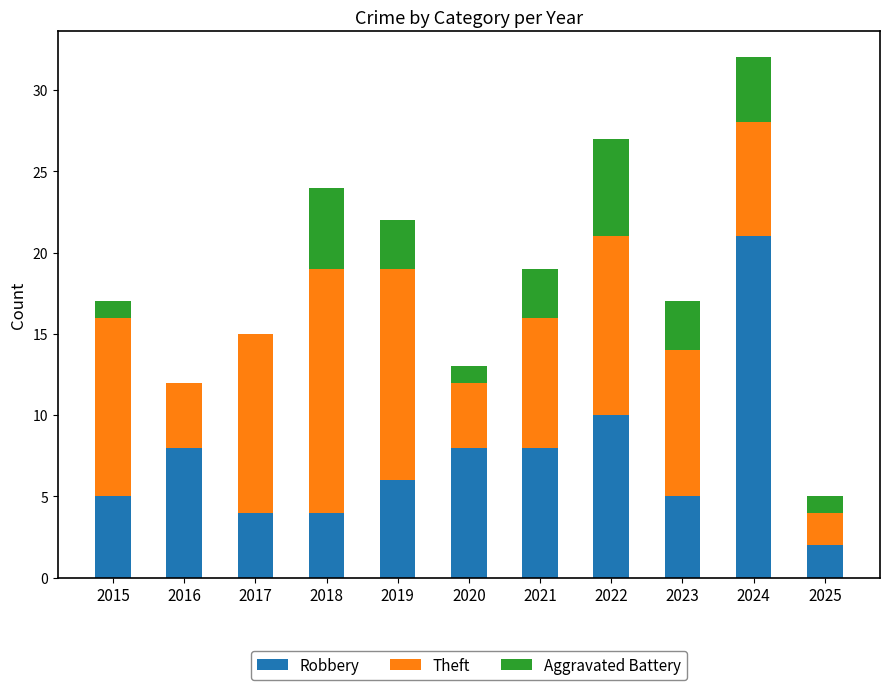

At which category is the sum across all series the highest?

2024